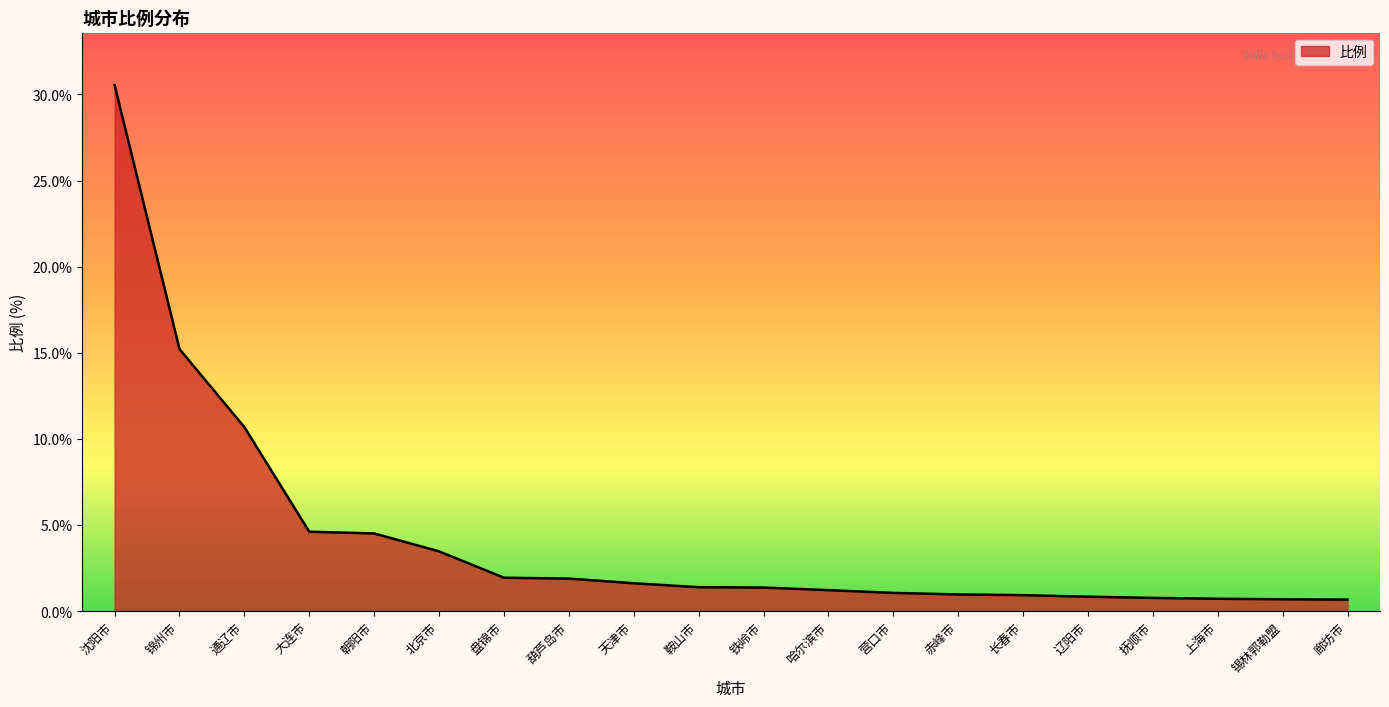

What is the approximate value at 北京市?

3.5